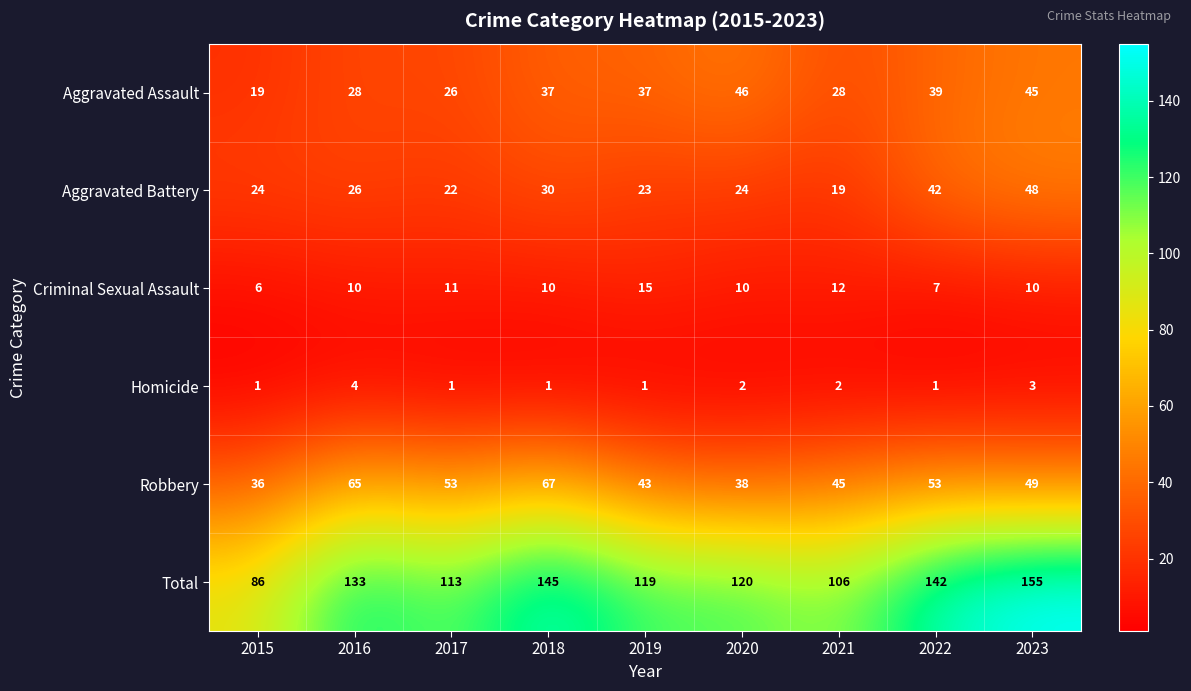

At which label does Aggravated Assault reach its peak?

2020